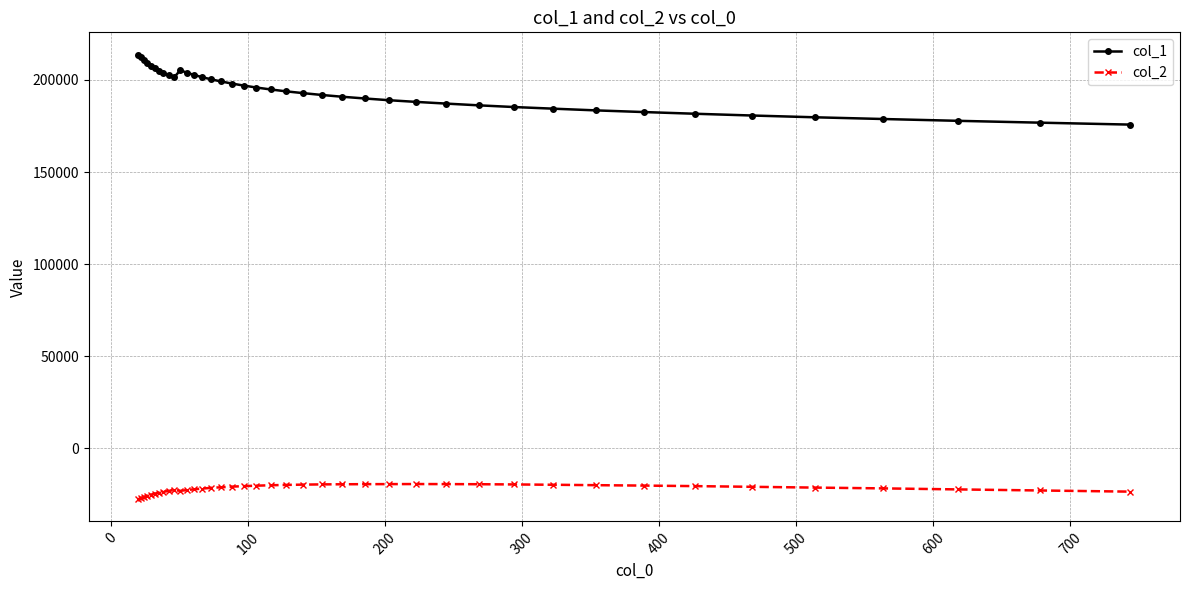

Rank the series by their average value, from highest to lowest.

col_1, col_2